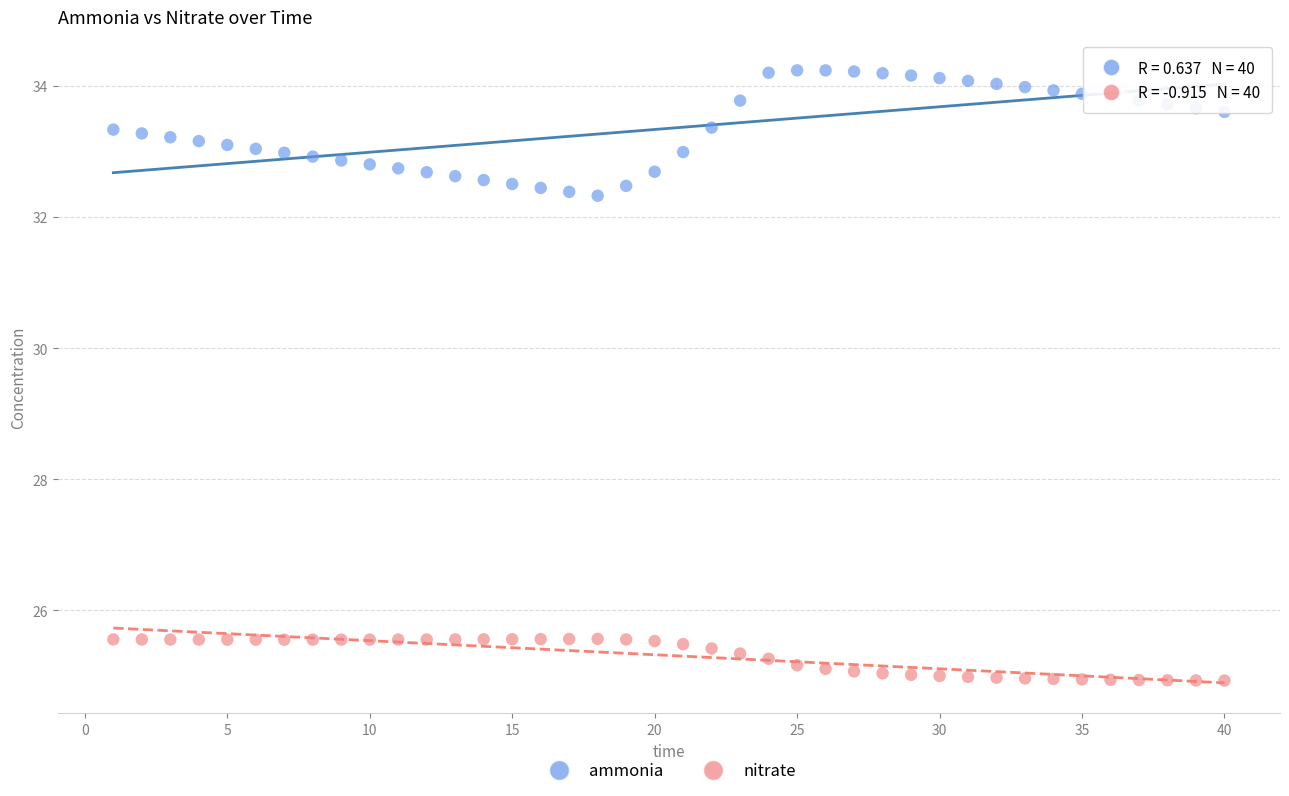

Which series has the widest spread of Y values?

ammonia